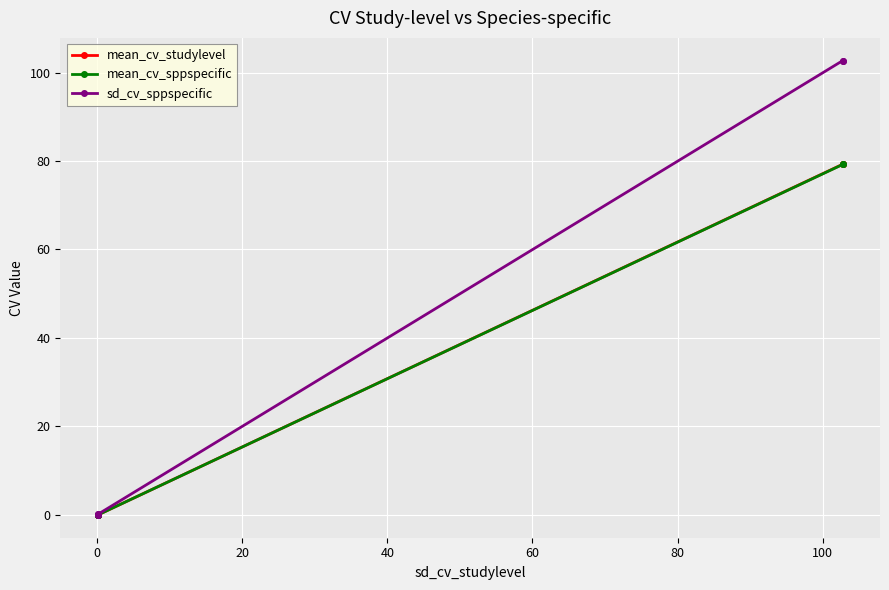

Which has a higher value, 40 or 60?

60